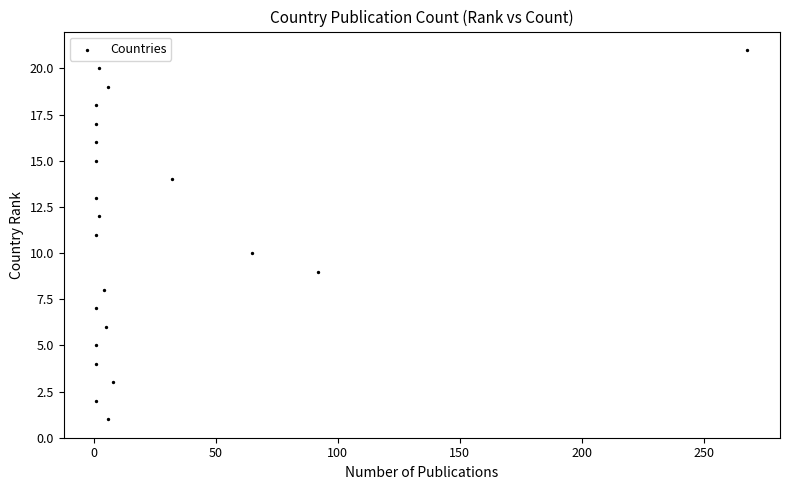

What is the range of X values (max minus min)?

267